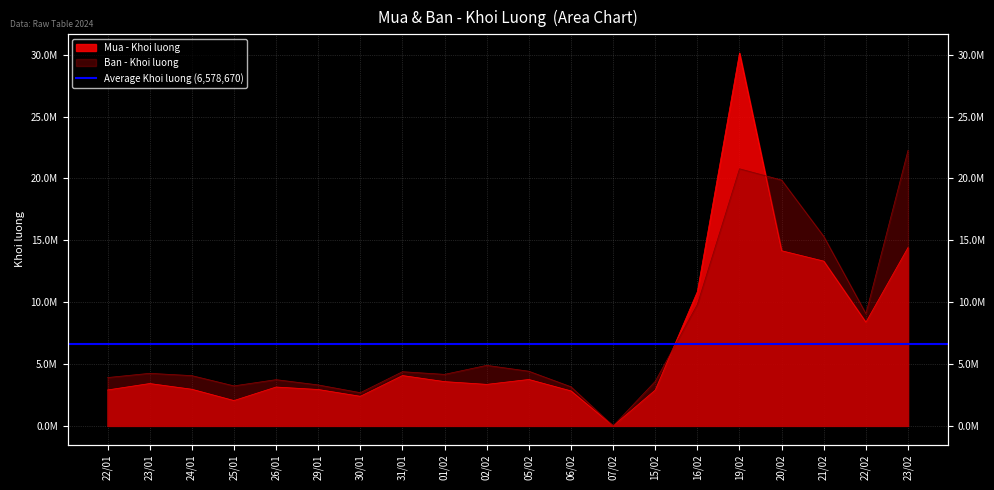

What position from the left is 26/01?

5